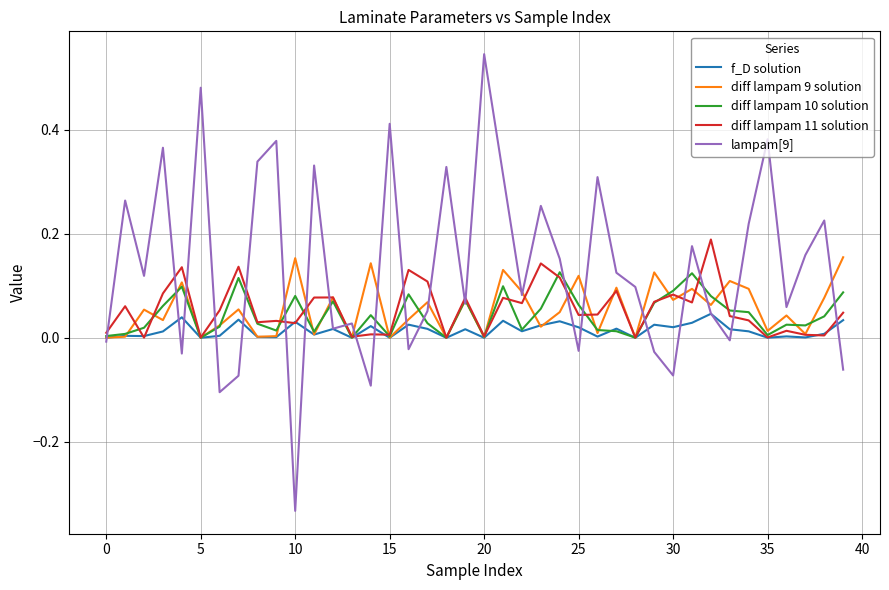

Which series has the widest spread of values?

lampam[9]